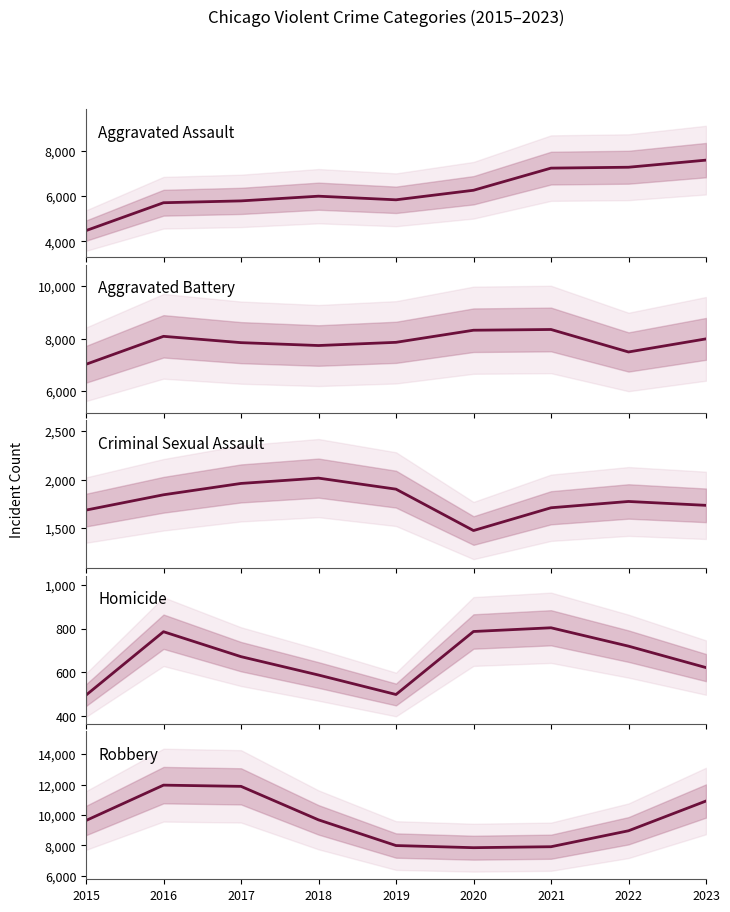

Reading left to right, list all the values displayed in this chart.

Aggravated Assault: 4480	5712	5793	6001	5841	6263	7242	7281	7595
Aggravated Battery: 7019	8086	7845	7735	7857	8319	8347	7489	7989
Criminal Sexual Assault: 1687	1845	1962	2017	1903	1476	1711	1776	1736
Homicide: 496	786	672	588	499	787	804	720	622
Robbery: 9638	11960	11880	9681	7995	7855	7918	8965	10918